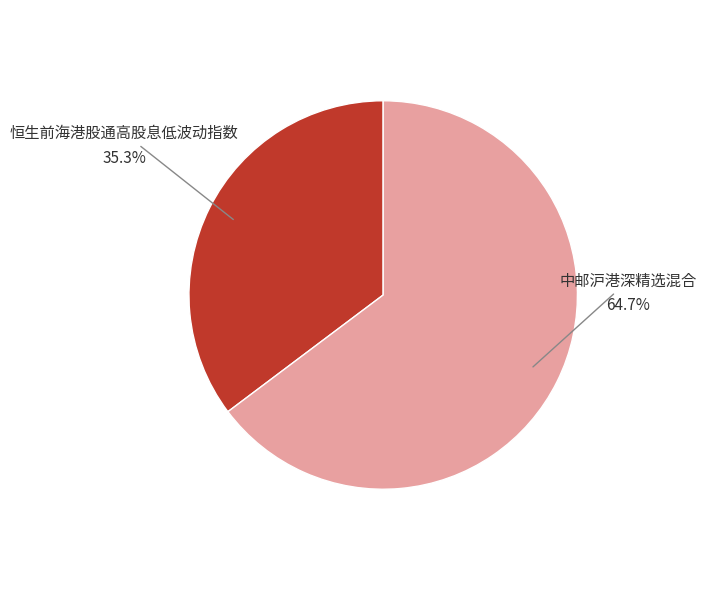

Count the number of slices in the pie.

2